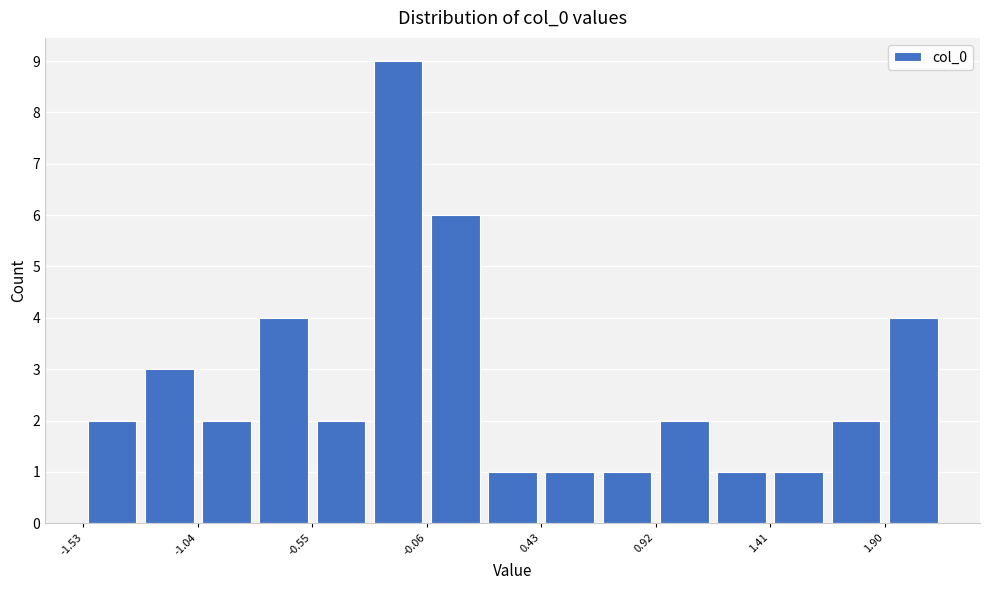

Reading left to right, transcribe this chart: for each bar, give the range it covers on the x-axis and its height. Neither the bar edges nor the heights are printed on the chart, so give them approximately, as read against the axes.

-1.55 to -1.30: 2
-1.30 to -1.05: 3
-1.05 to -0.80: 2
-0.80 to -0.55: 4
-0.55 to -0.30: 2
-0.30 to -0.05: 9
-0.05 to 0.20: 6
0.20 to 0.45: 1
0.45 to 0.65: 1
0.65 to 0.90: 1
0.90 to 1.15: 2
1.15 to 1.40: 1
1.40 to 1.65: 1
1.65 to 1.90: 2
1.90 to 2.15: 4